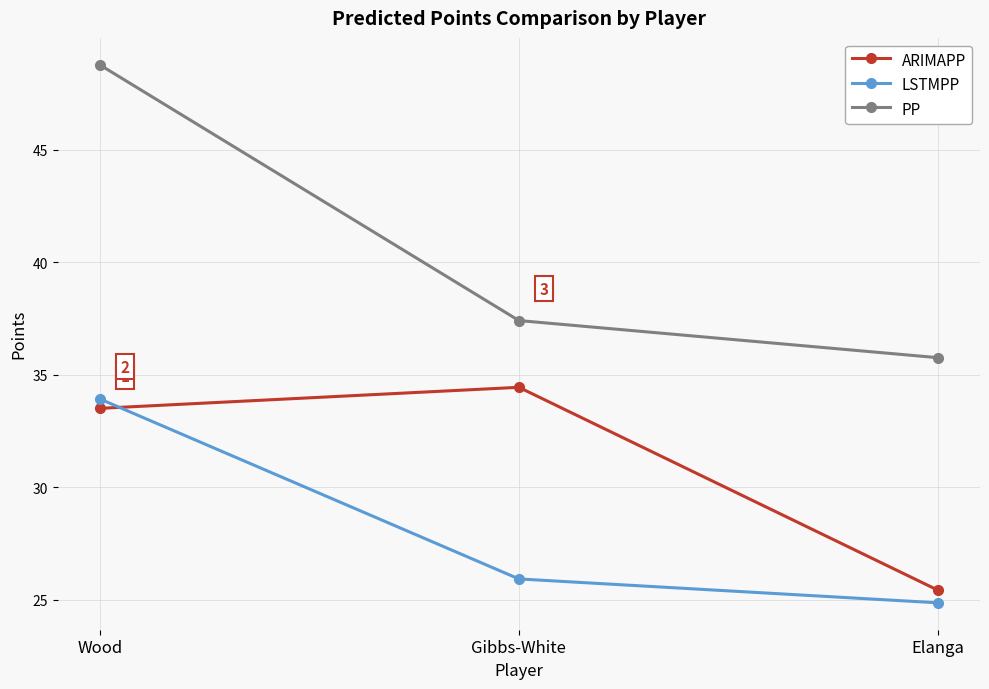

What value does the LSTMPP series have at Wood?

33.9